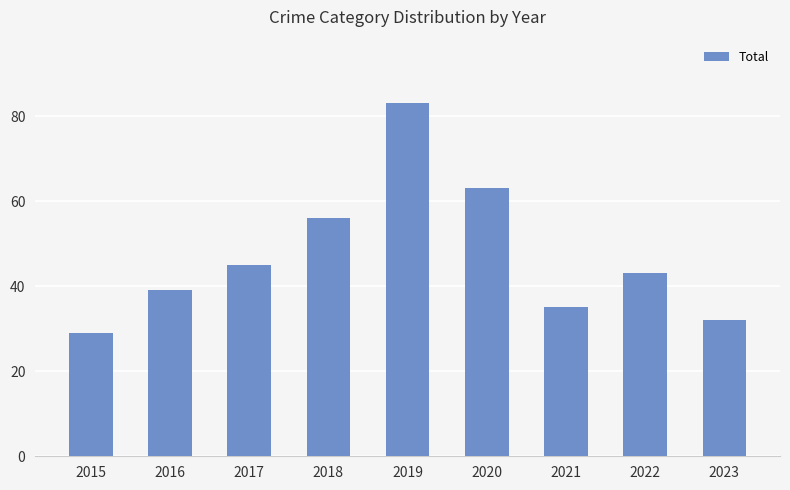

What is the minimum value shown in the chart?

29